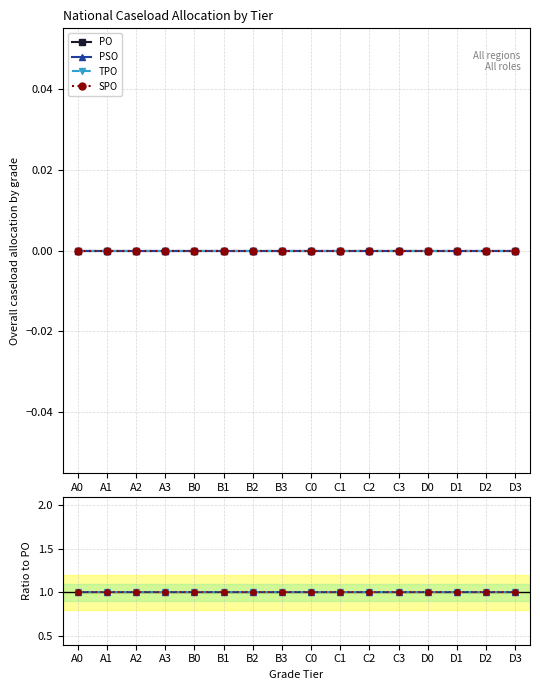

Is the value of TPO at A1 greater than the value of SPO at B1?

No